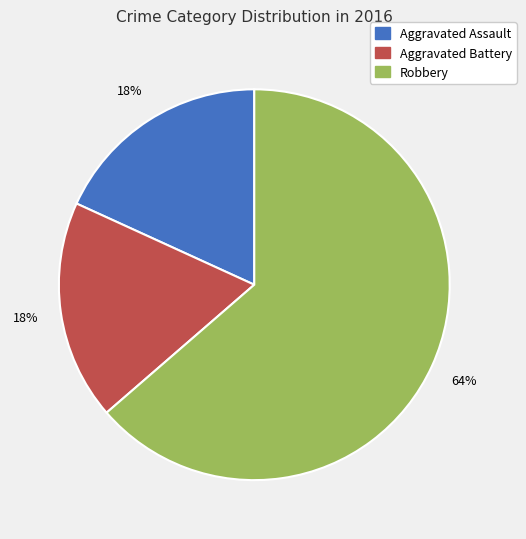

To the nearest percent, what percentage of the pie is Aggravated Battery?

18%